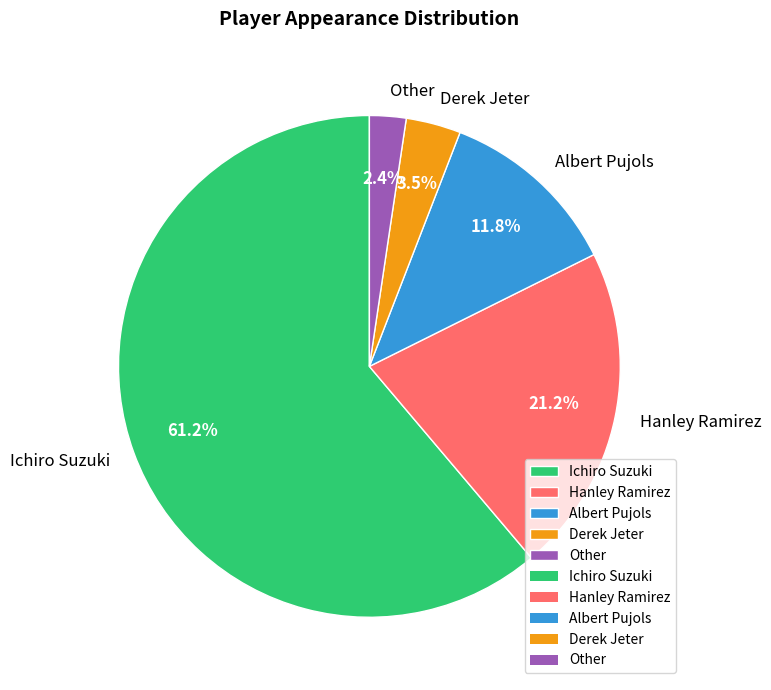

To the nearest percent, what is the average slice percentage?

20%